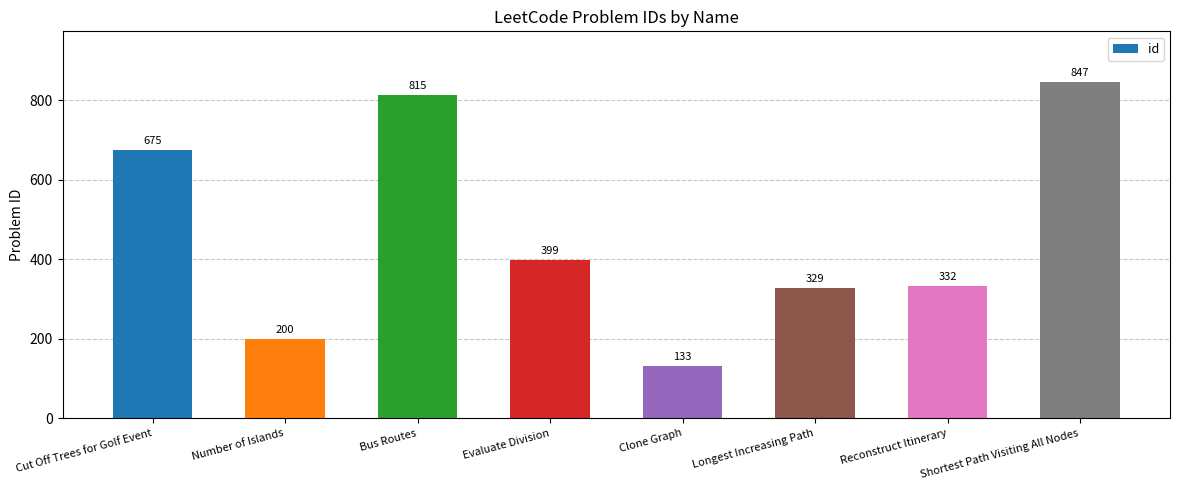

How many values are below 399?

4